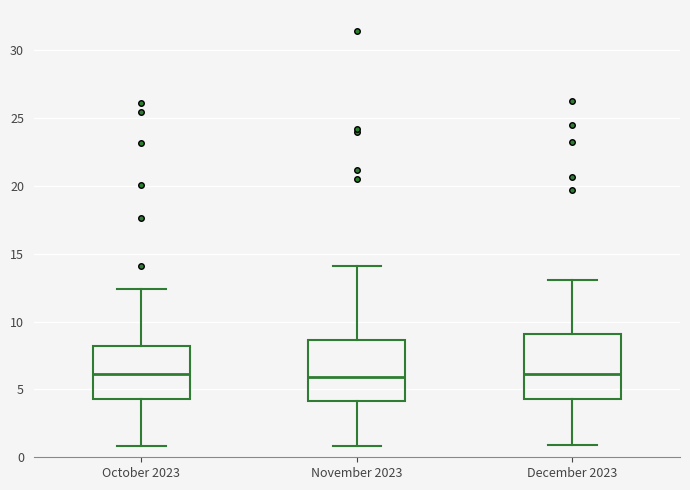

Reading left to right, read every box against the y-axis: the position of its median line, the range the box covers, and the ends of its whiskers. The values are not printed on the chart, so give them approximately, as read against the axis.

October 2023: median 6.0, box 4.5 to 8.0, whiskers 1.0 to 12.5
November 2023: median 6.0, box 4.0 to 8.5, whiskers 1.0 to 14.0
December 2023: median 6.0, box 4.5 to 9.0, whiskers 1.0 to 13.0